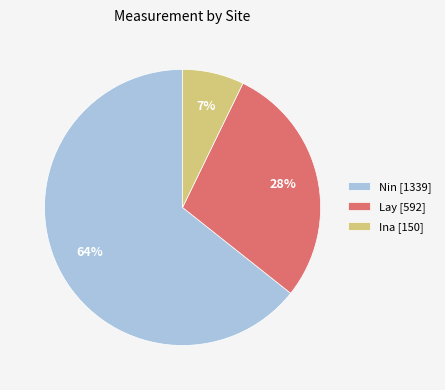

What is the largest slice in the pie chart?

Nin [1339]